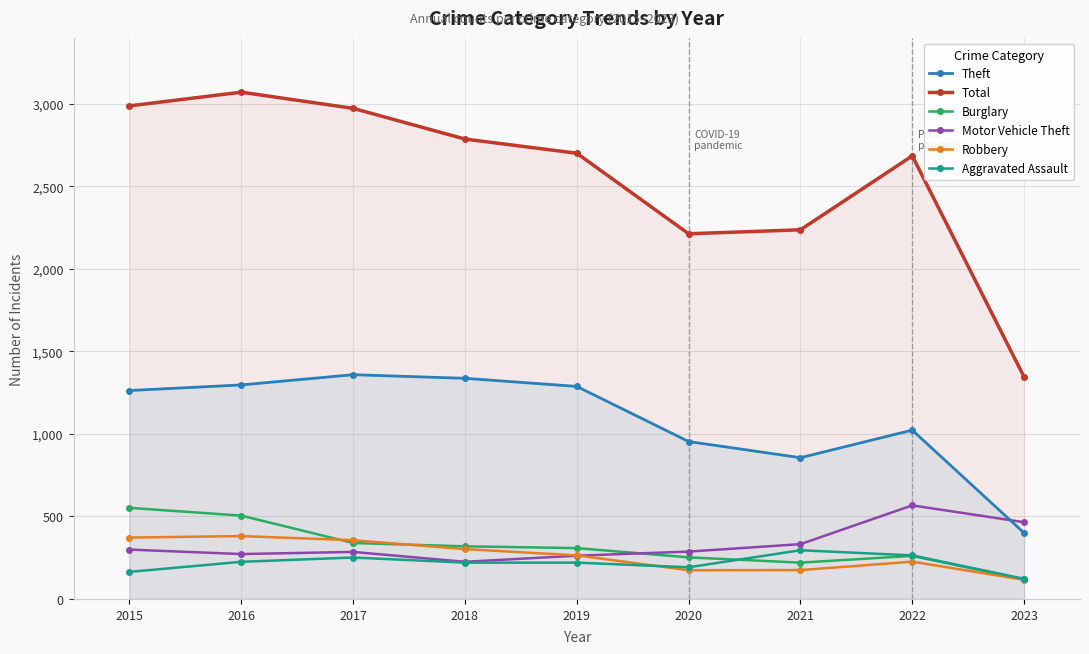

At which label is Theft closest to 879?

2021